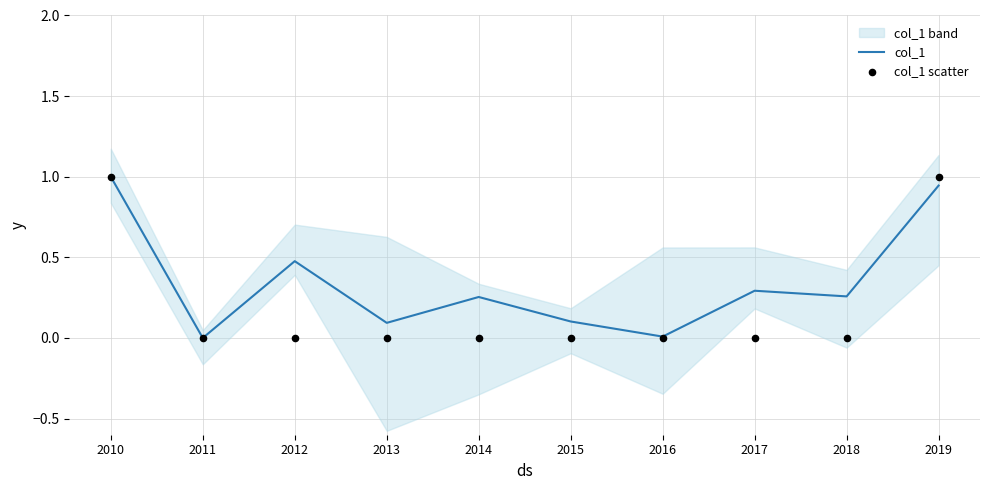

Which series reaches the maximum Y coordinate?

col_1